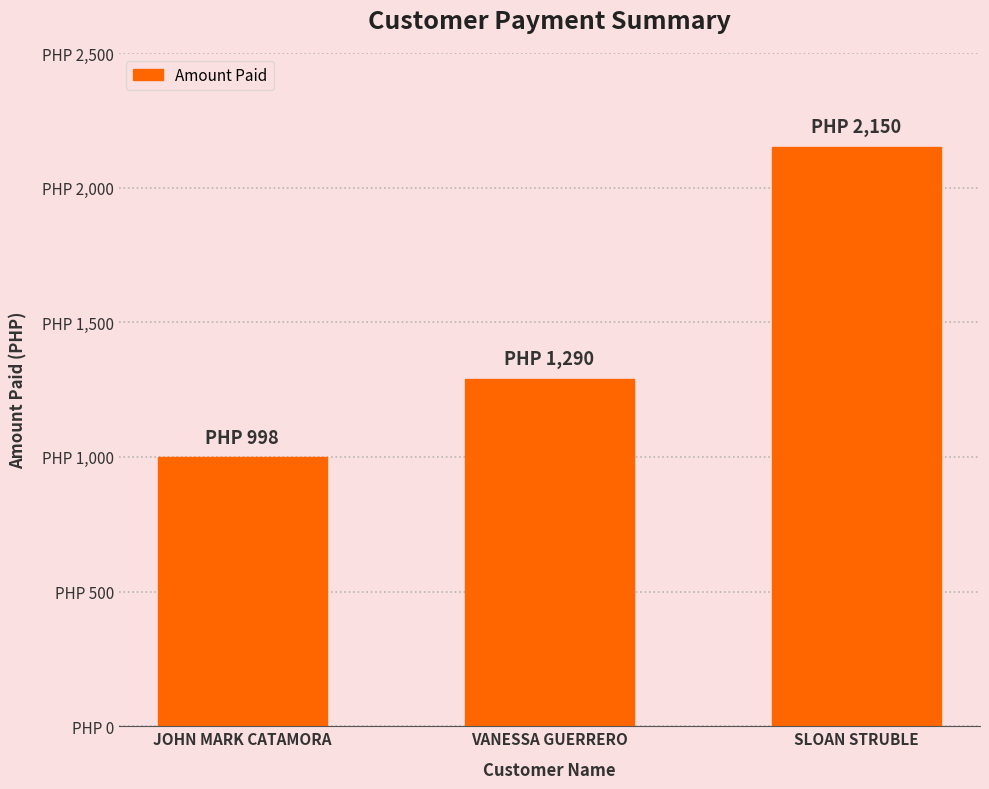

At which label does the data first exceed 1290?

SLOAN STRUBLE